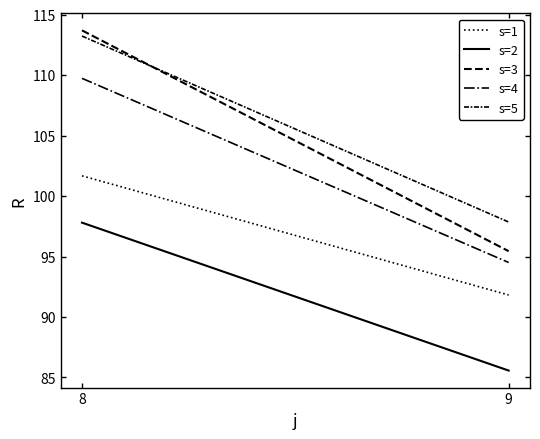

Reading right to left, list all the values displayed in this chart.

s=1: 91.8	101.7
s=2: 85.6	97.8
s=3: 95.4	113.7
s=4: 94.5	109.7
s=5: 97.8	113.2